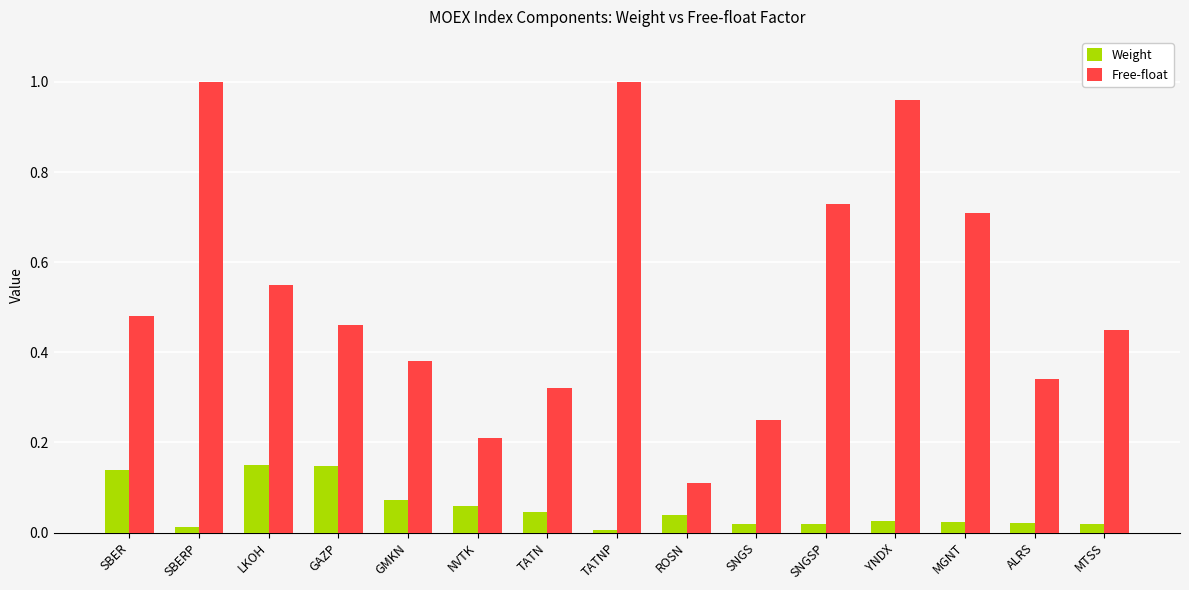

How many bars are there in total?

30